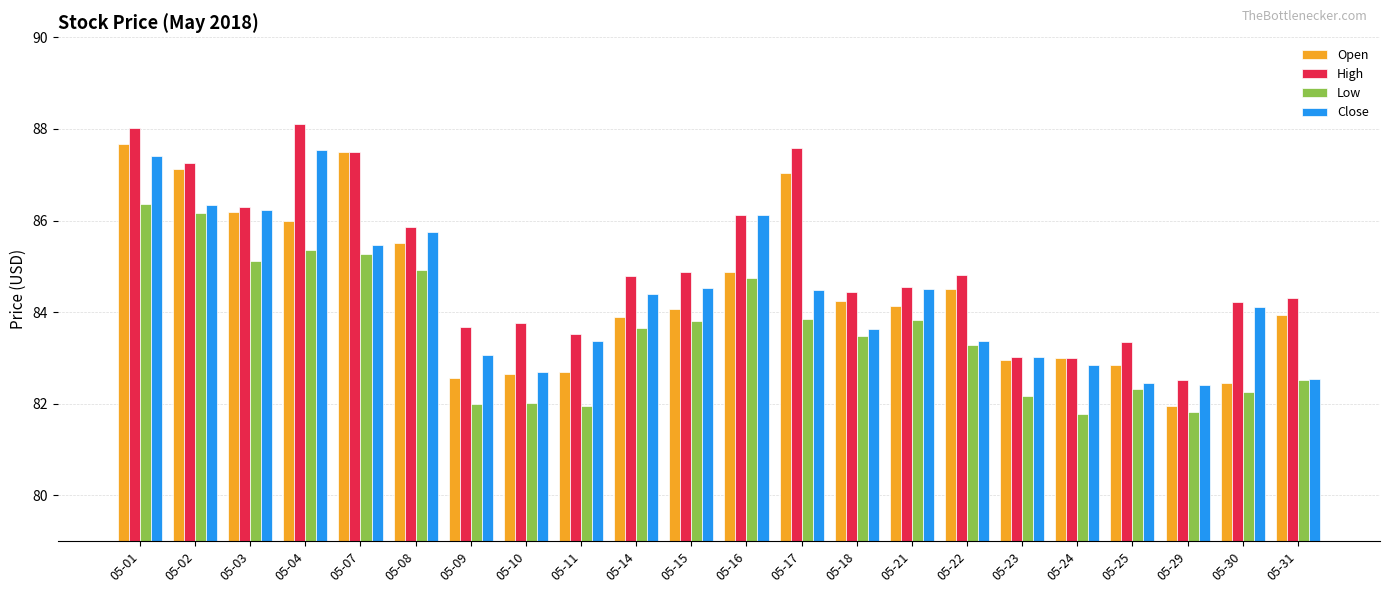

Is it true that High equals 84.9 at 05-15?

True